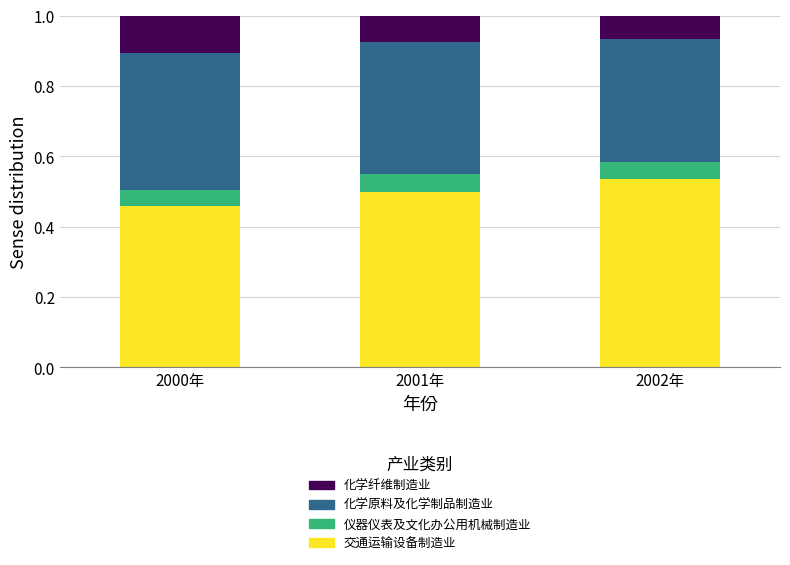

Rank the categories by 交通运输设备制造业 value from lowest to highest.

2000年, 2001年, 2002年